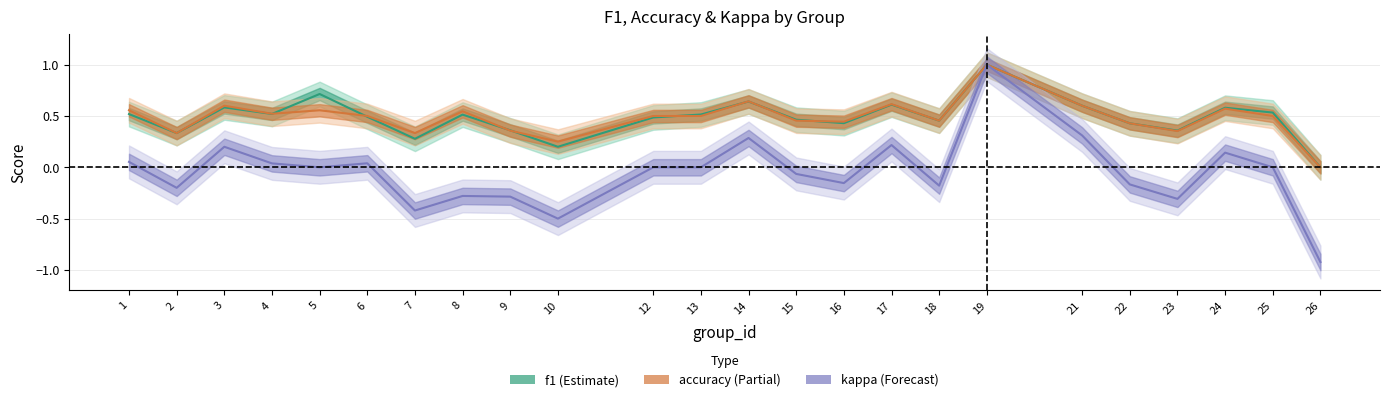

What are all the series names shown in the legend?

f1, accuracy, kappa